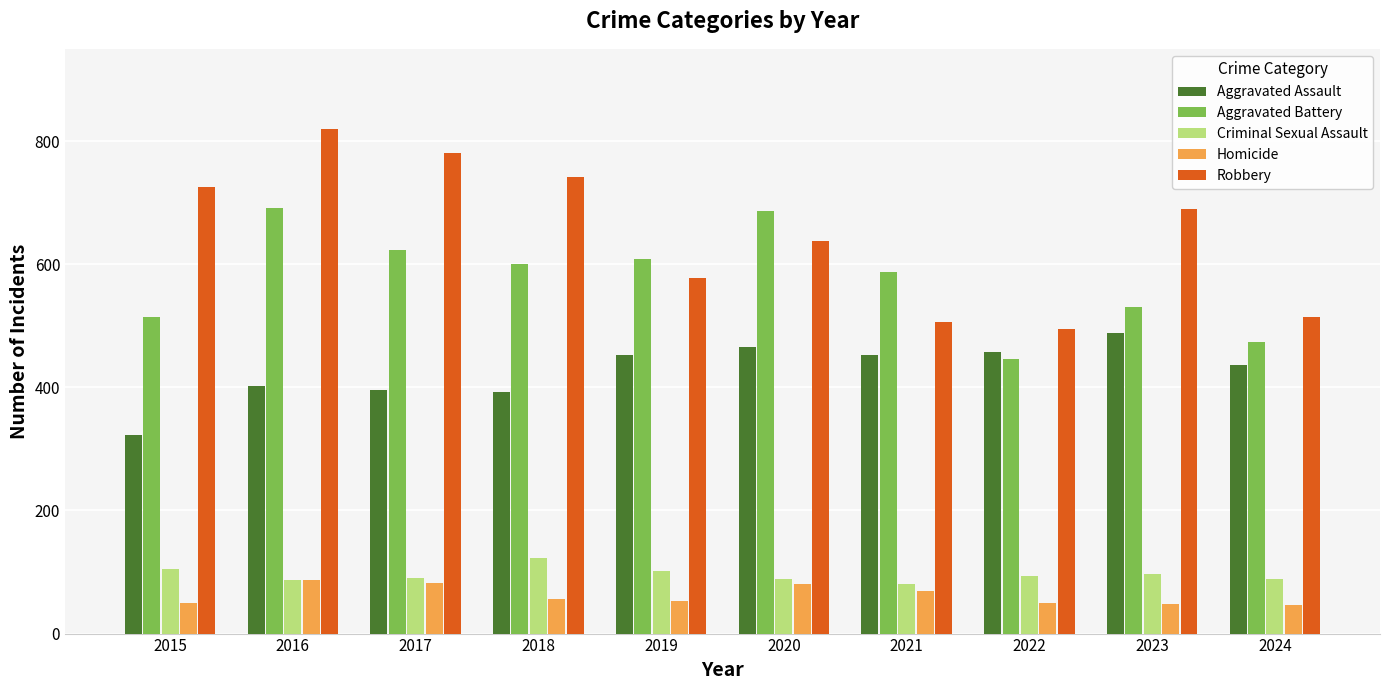

At how many categories does at least one series exceed 627?

6